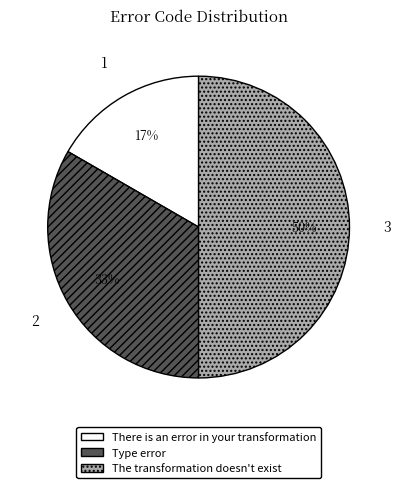

Do The transformation doesn't exist and Type error together represent more than half of the pie?

Yes